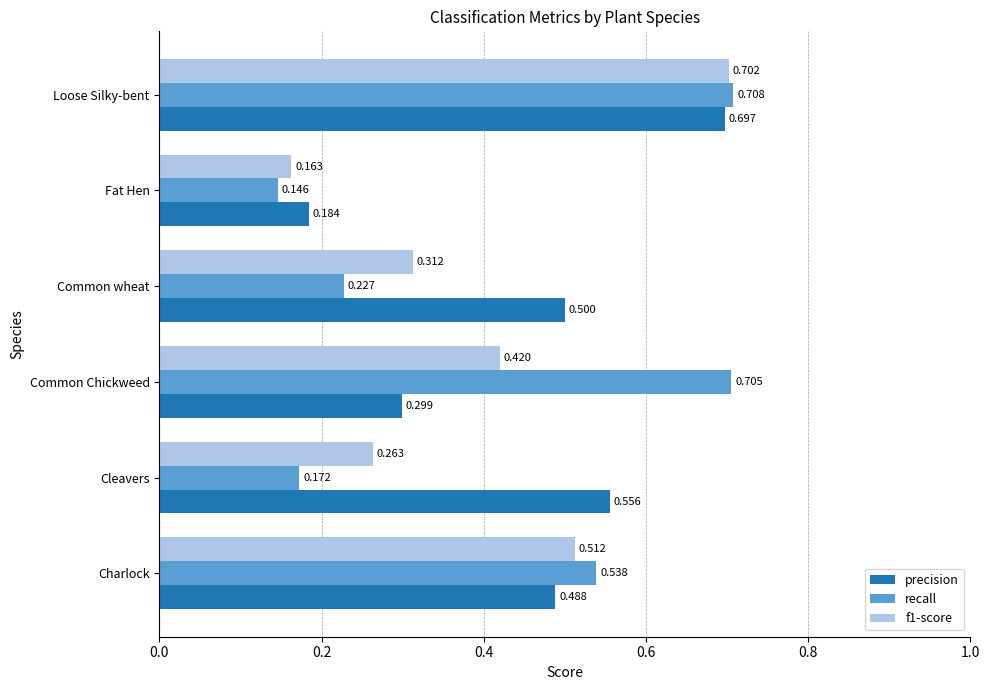

Which category has the highest value across all series?

Loose Silky-bent